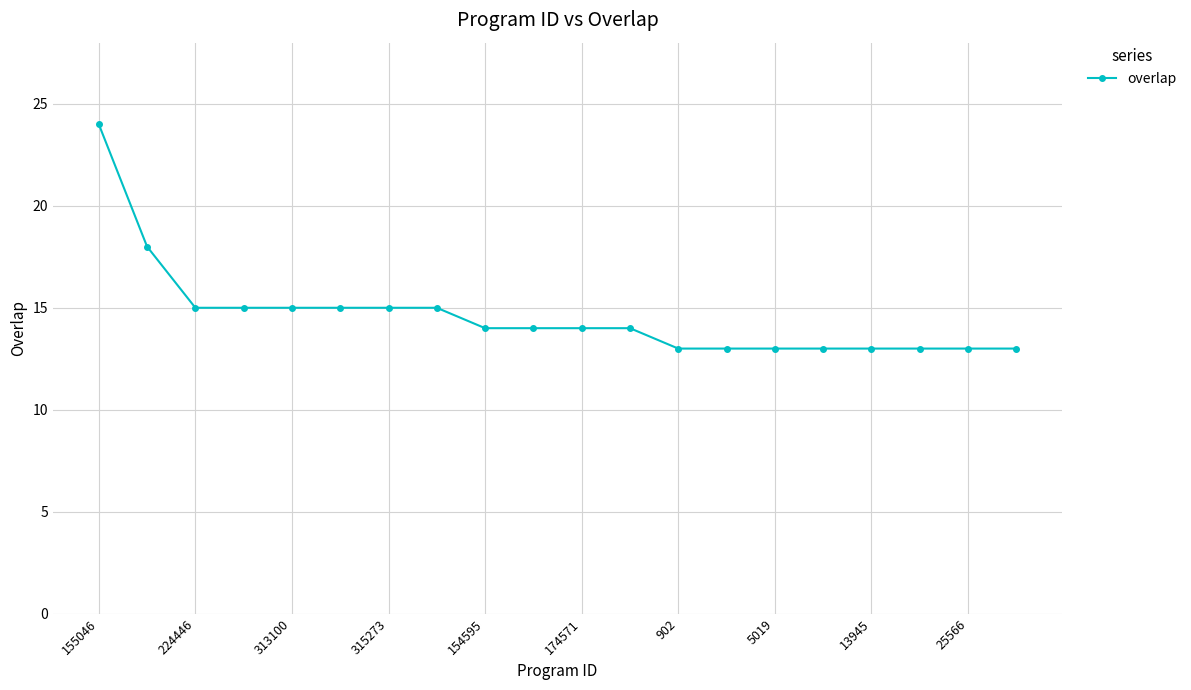

What is the value of the 3rd point from the left?

15